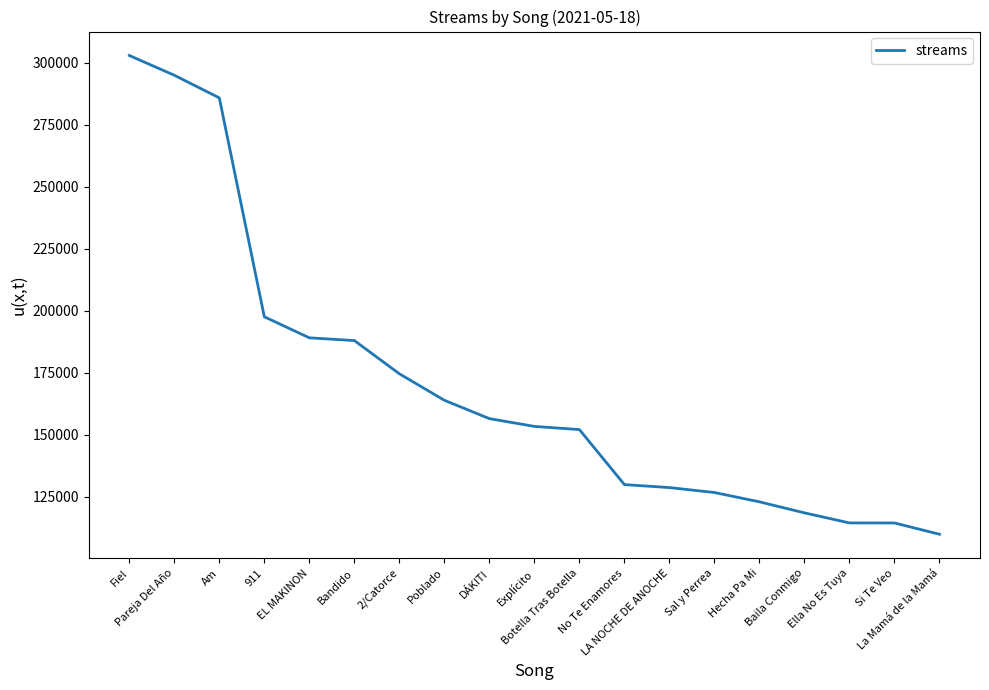

What is the difference between the maximum and minimum values?

193130